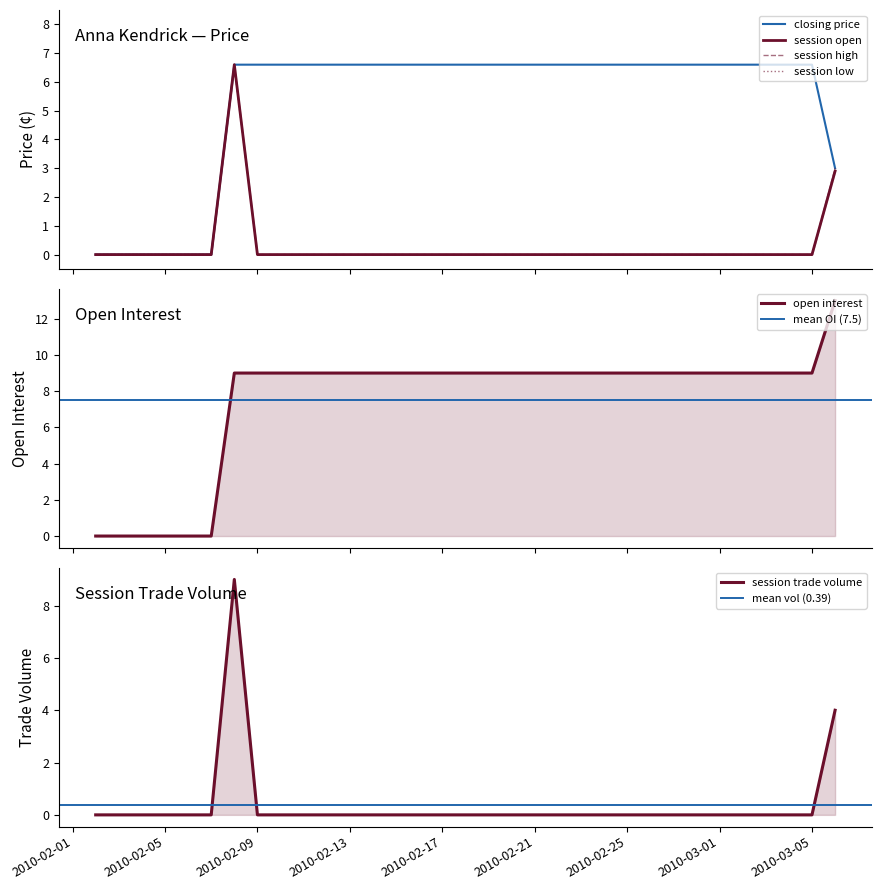

What is the average value of the closing price series?

5.3